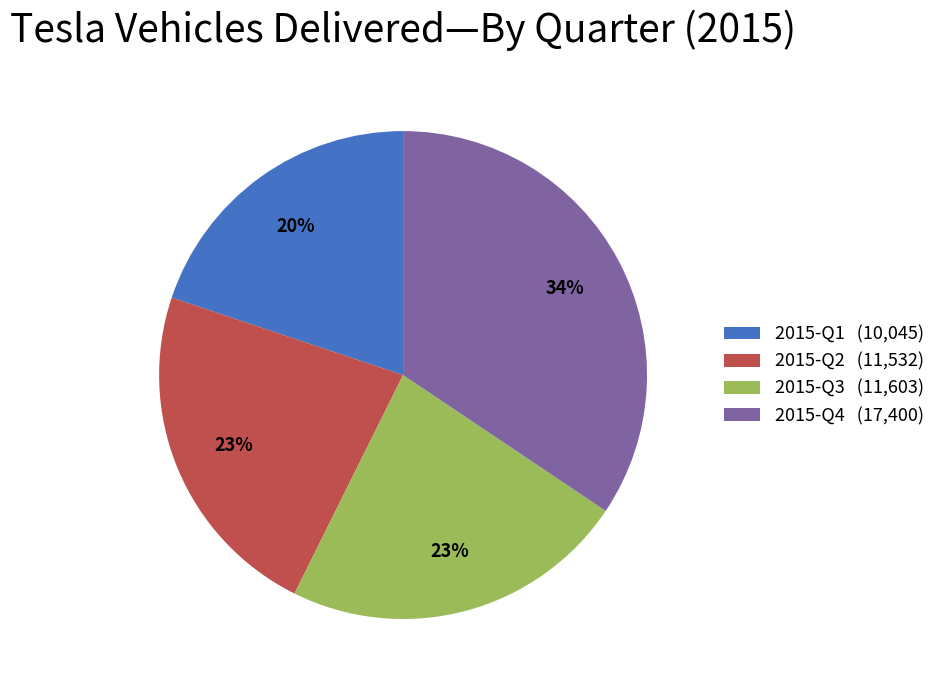

Between 2015-Q4 (17,400) and 2015-Q2 (11,532), which is larger?

2015-Q4 (17,400)